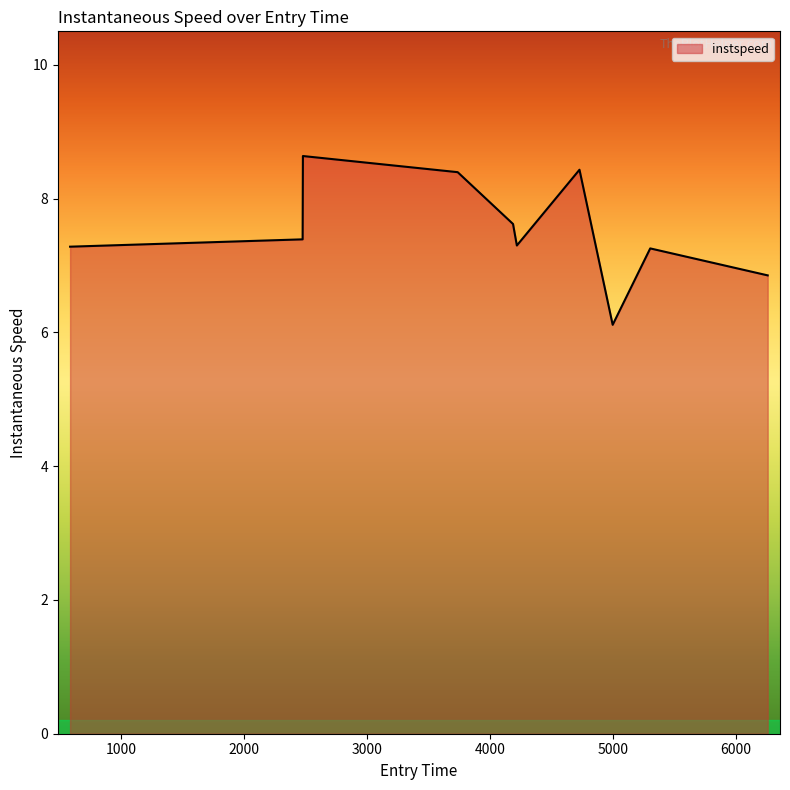

What is the smallest value displayed?

6.1